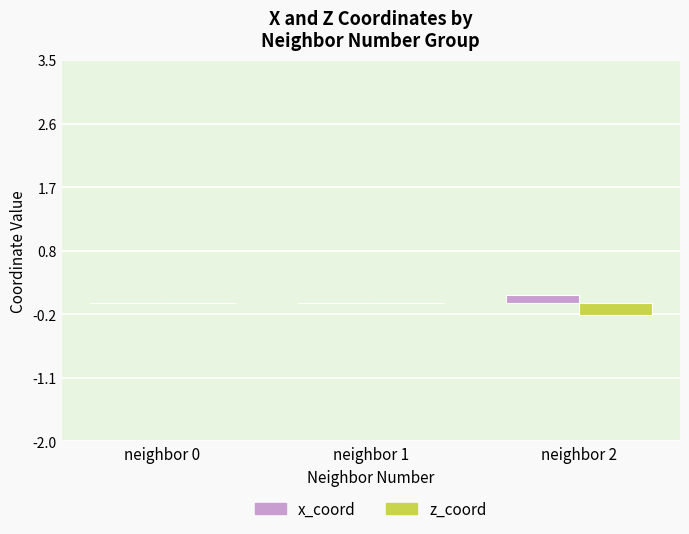

How many groups of bars are there?

3